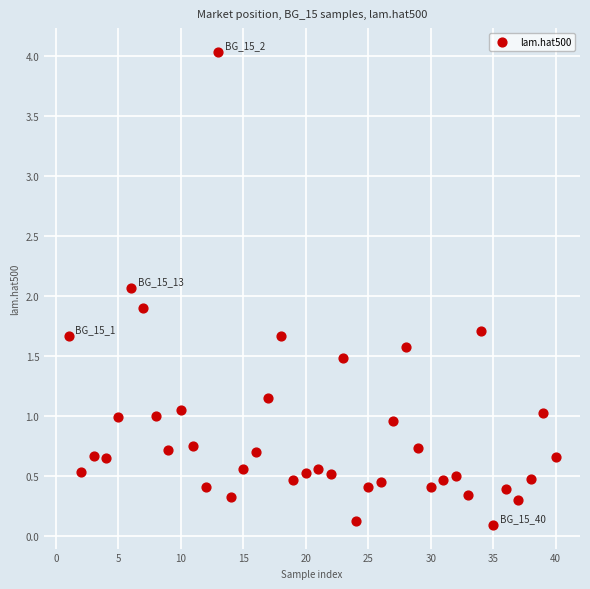

What is the range of Y values (max minus min)?

3.9